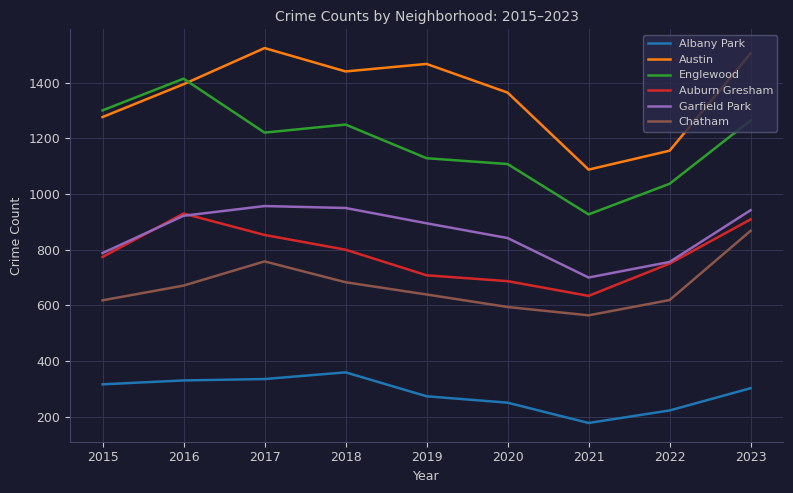

True or false: Chatham has a value of 930 at 2020.

False